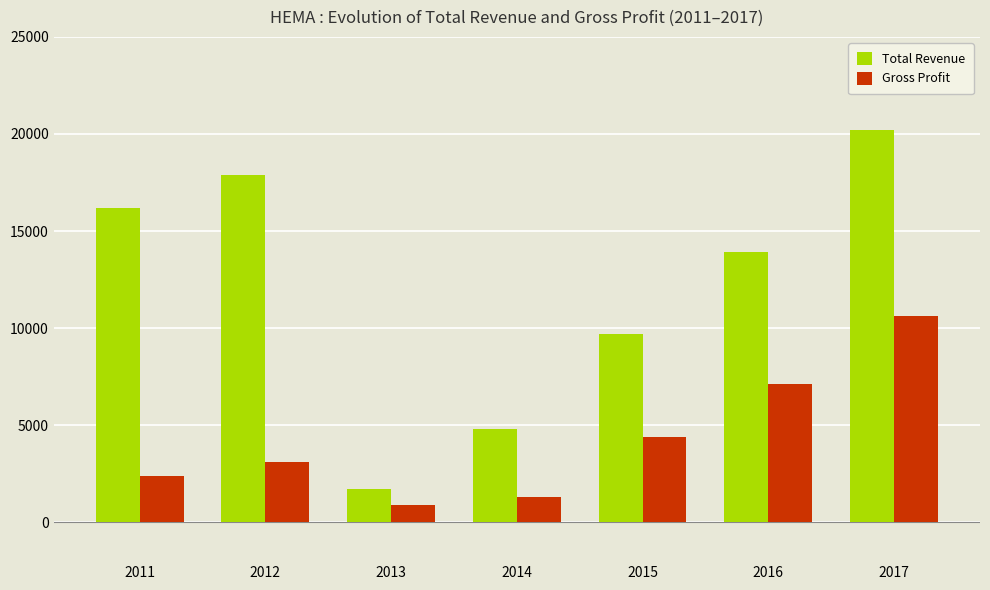

What is the value of the Gross Profit bar at the 3rd from the left?

900